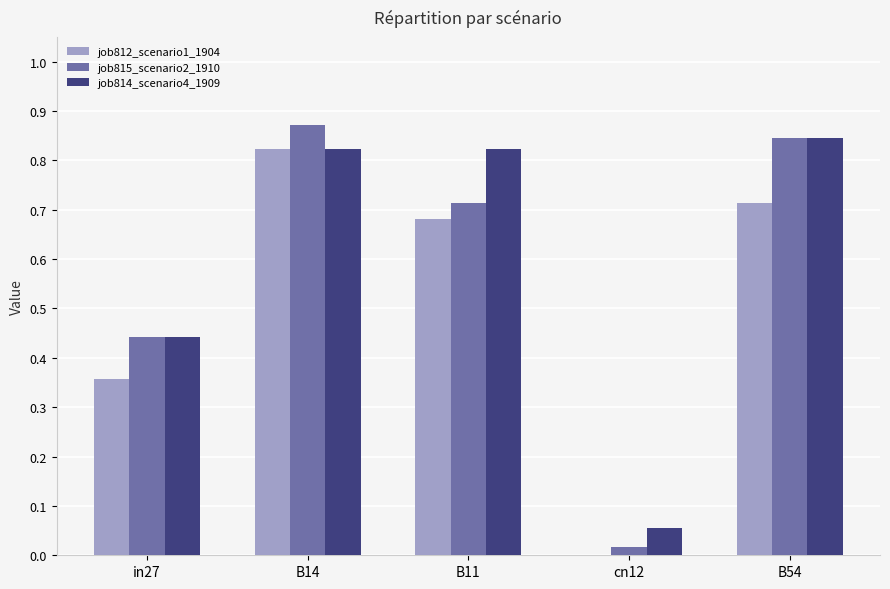

Which category has the highest value across all series?

B14